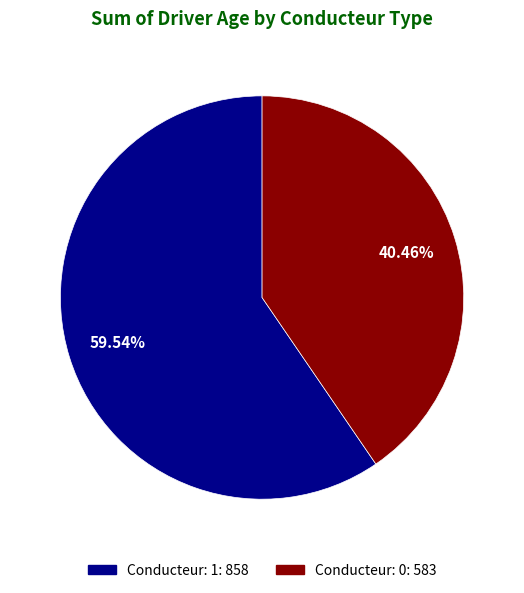

Is there a majority slice in this chart?

Yes